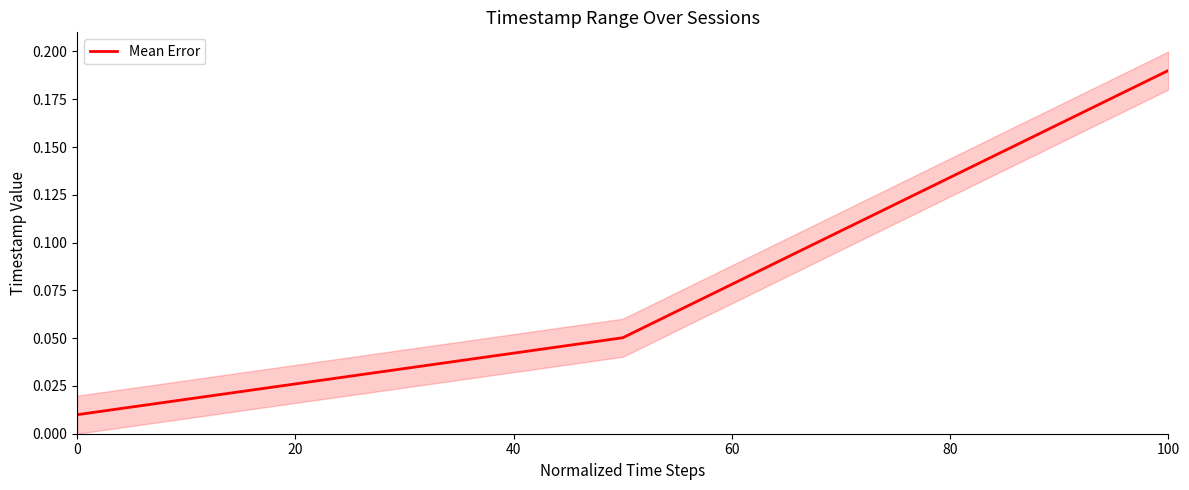

Is it true that Mean Error equals 0.0 at 100?

False